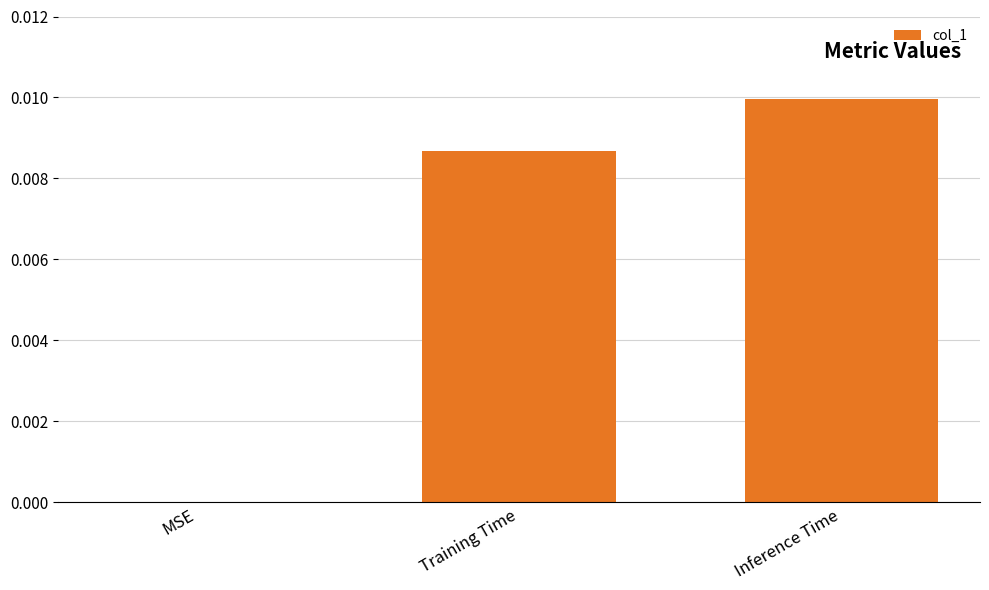

Which label corresponds to the largest value in the chart?

Inference Time